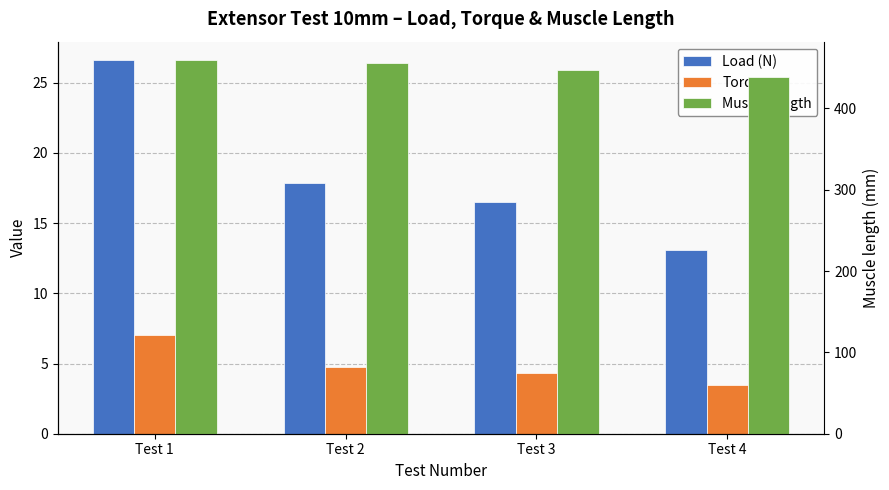

The value of Torque at Test 4 is 3.5. True or false?

True